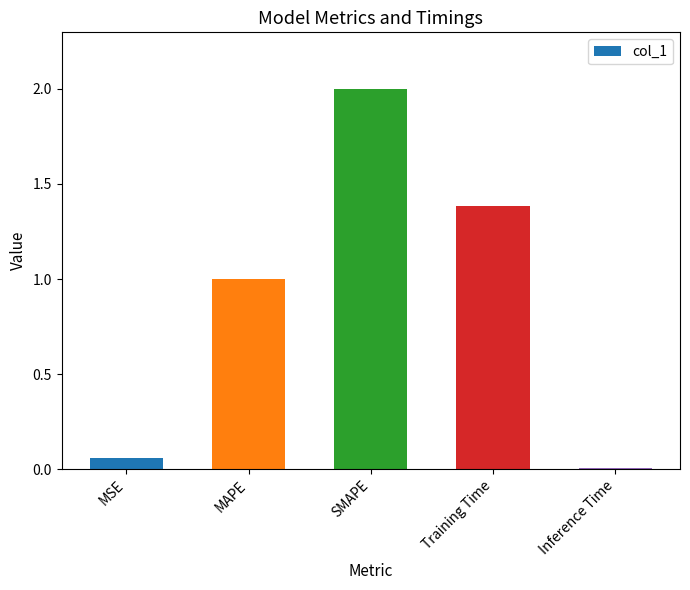

What is the value of the 3rd bar from the left?

2.0